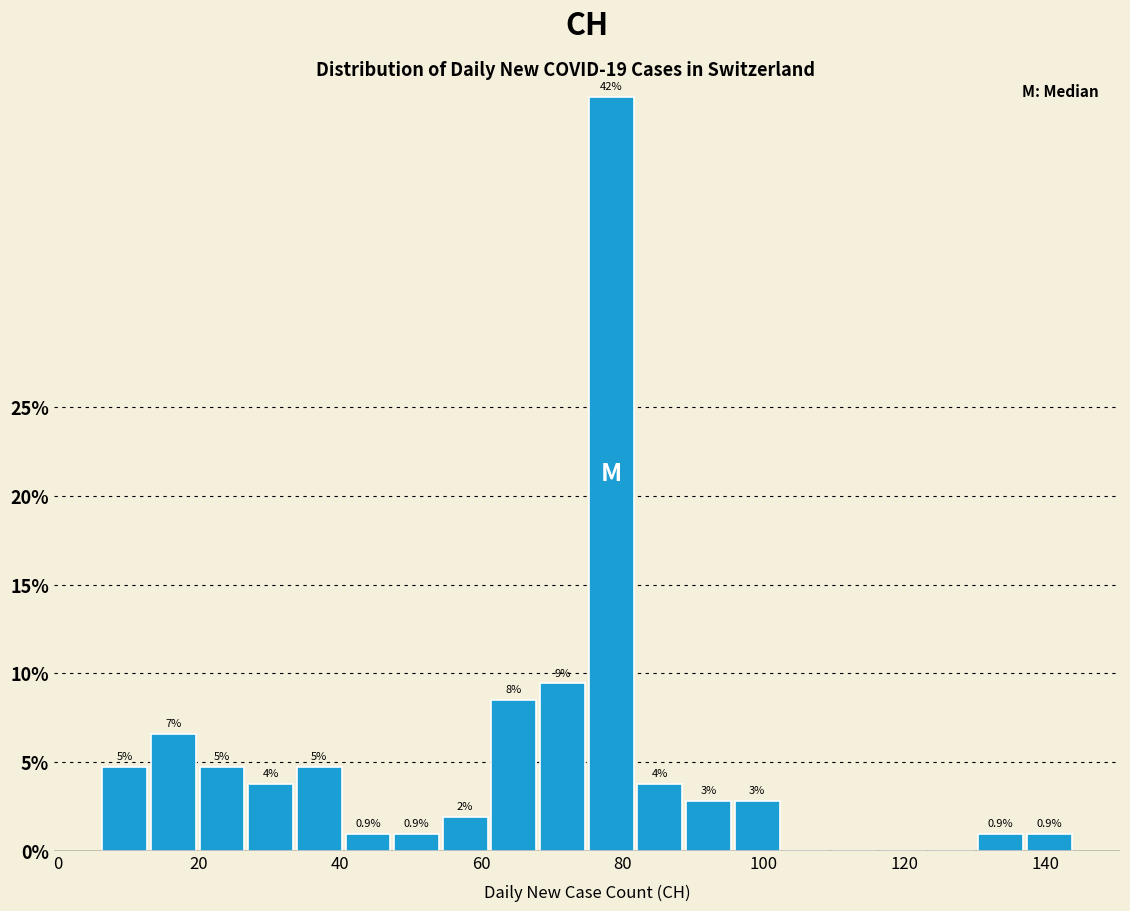

Read against the x-axis, roughly where is the centre of the tallest bar?

78